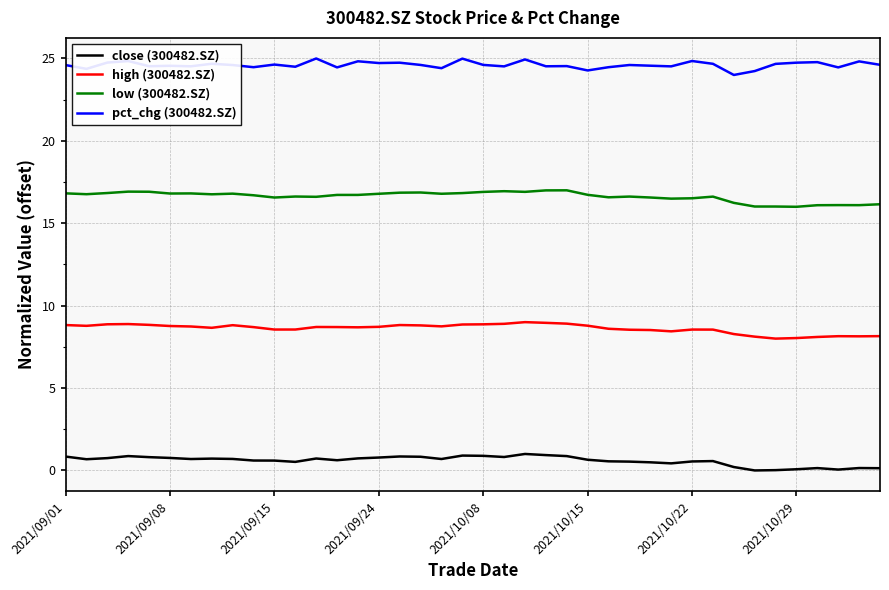

True or false: close (300482.SZ) and low (300482.SZ) intersect in this chart.

False